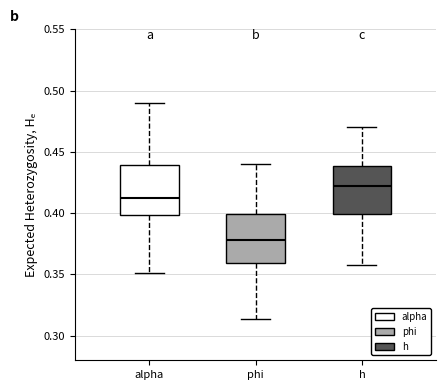

Reading left to right, read every box against the y-axis: the position of its median line, the range the box covers, and the ends of its whiskers. The values are not printed on the chart, so give them approximately, as read against the axis.

alpha: median 0.415, box 0.400 to 0.440, whiskers 0.350 to 0.490
phi: median 0.380, box 0.360 to 0.400, whiskers 0.315 to 0.440
h: median 0.420, box 0.400 to 0.440, whiskers 0.355 to 0.470